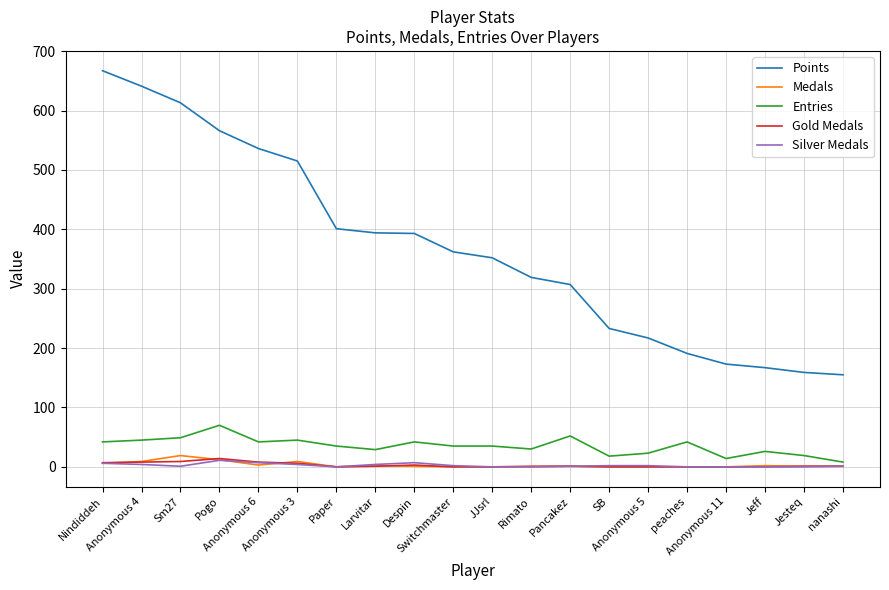

What is the maximum value shown in the chart?

667